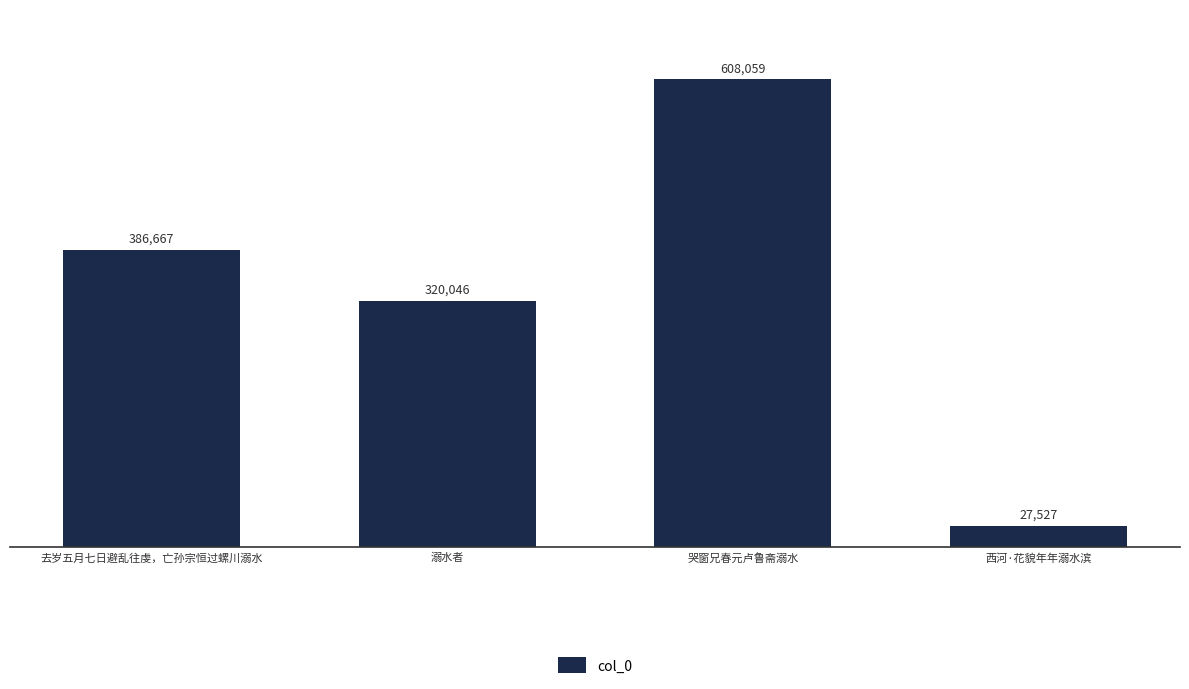

Count the values in the range 320046 to 608059.

3